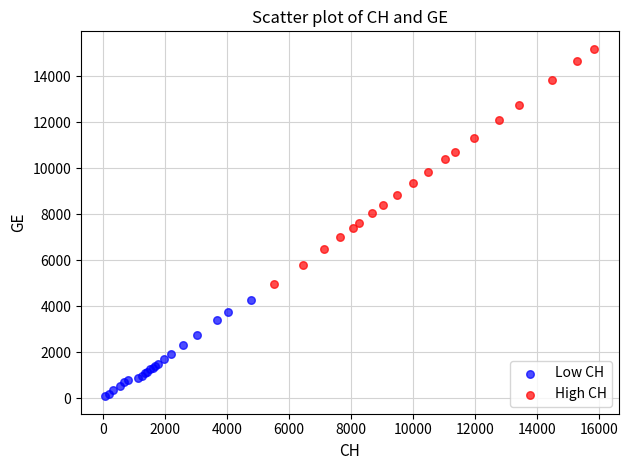

Which series has the largest Y range (max minus min)?

High CH